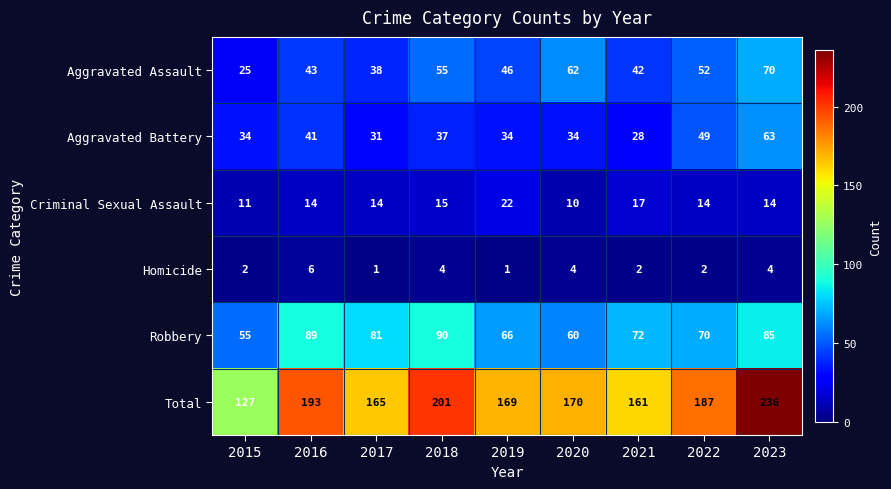

How many distinct data groups are displayed?

6